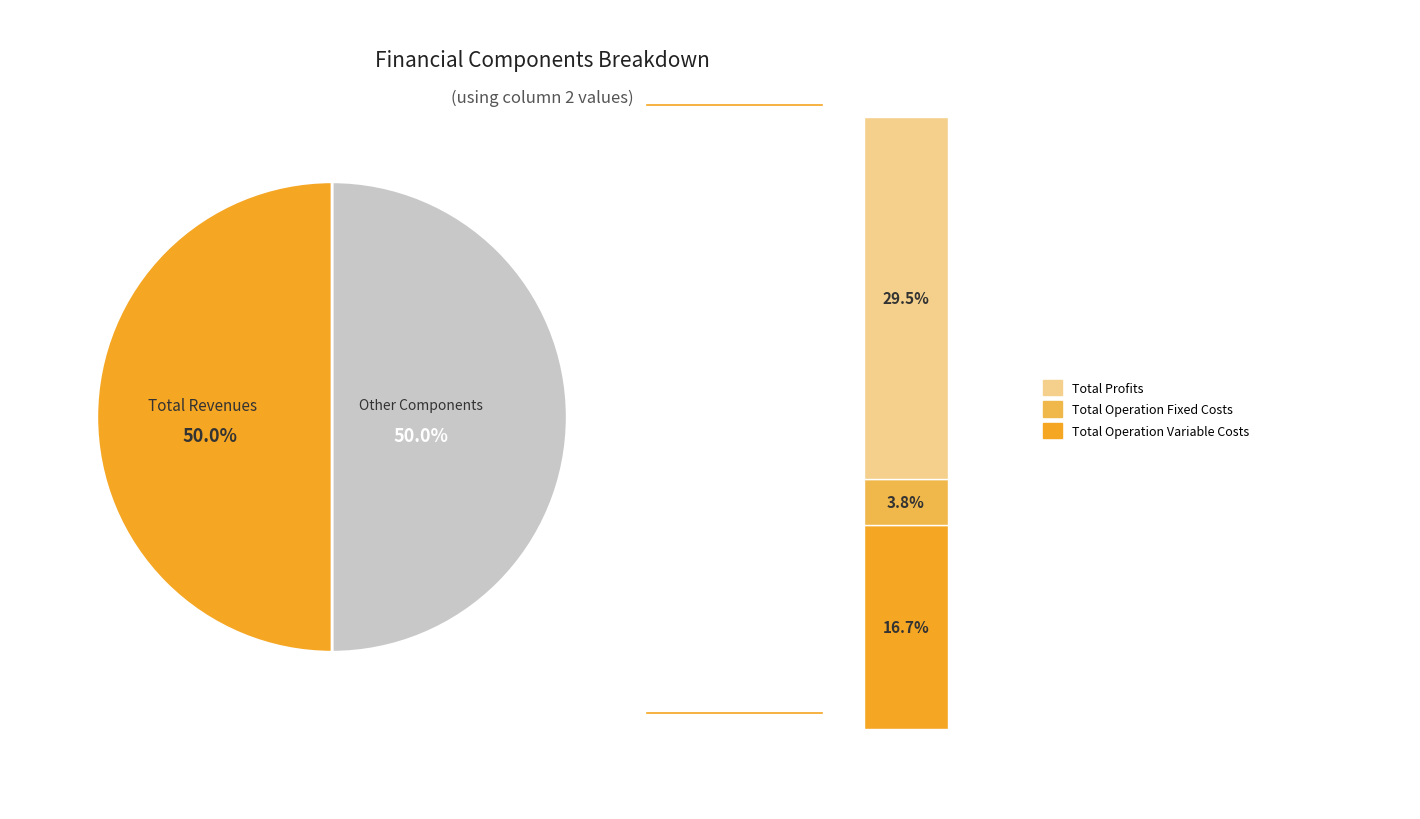

What is the change in value from Total Operation Variable Costs to Total Profits?

+114155.4